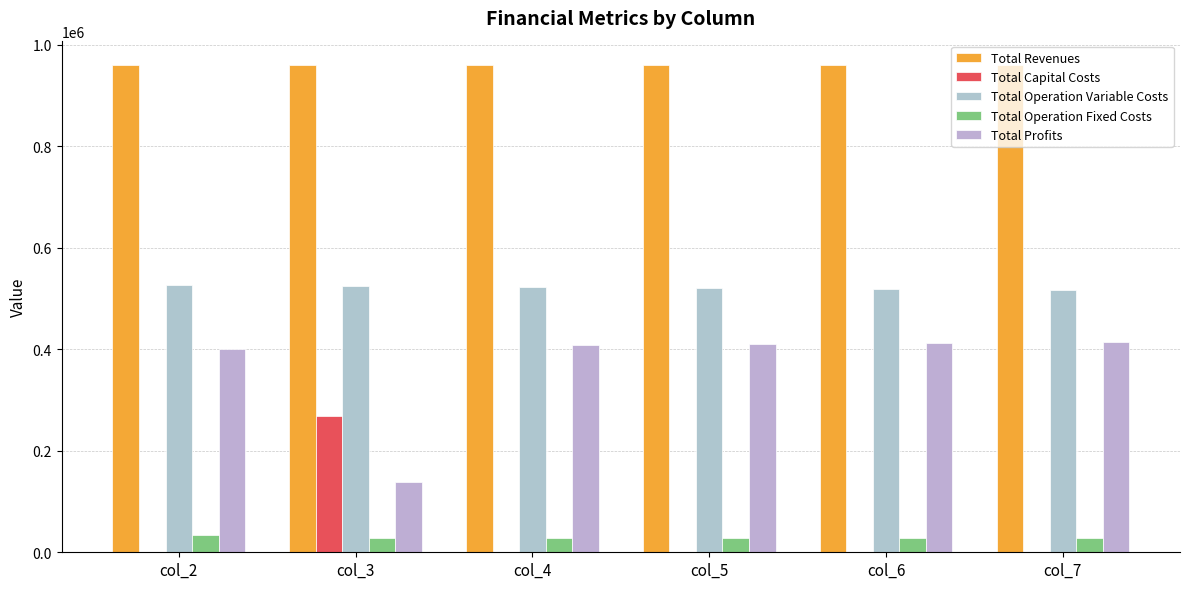

Are the bars horizontal?

No